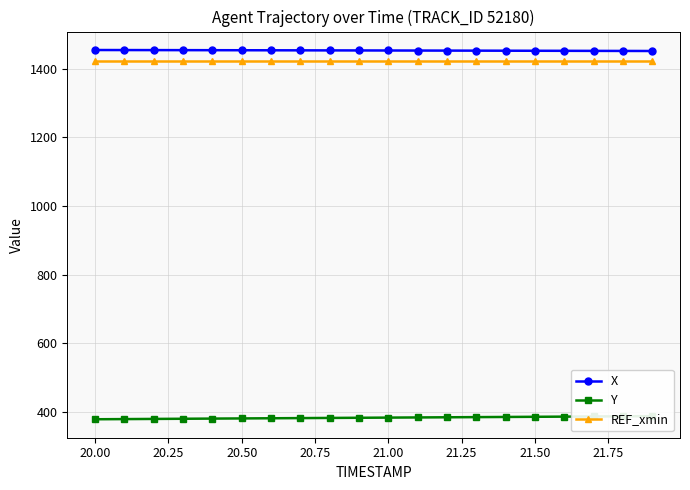

What is the value of the Y point at the 18th from the left?

387.3